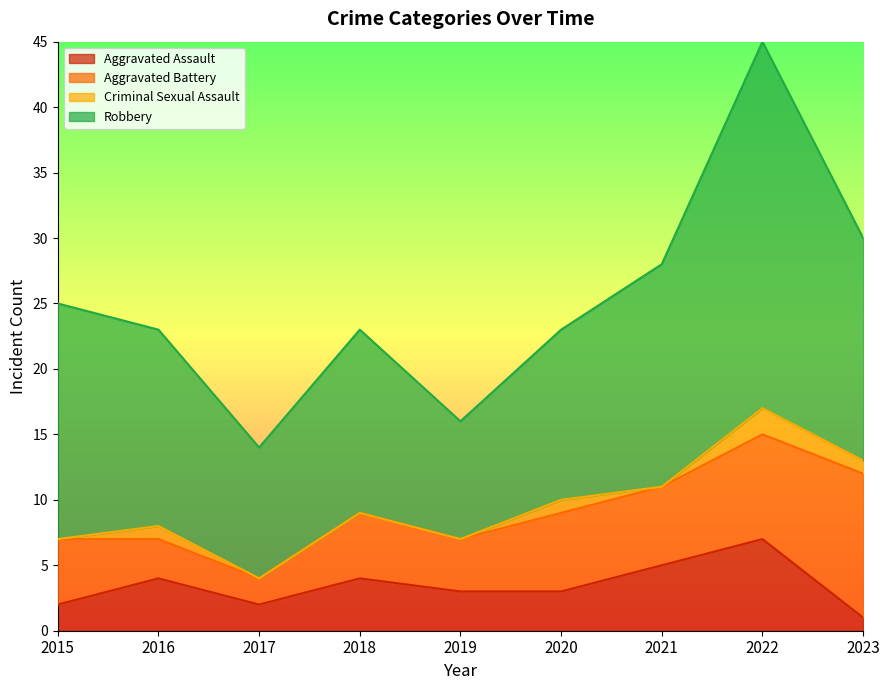

At how many categories does at least one series exceed 5?

9